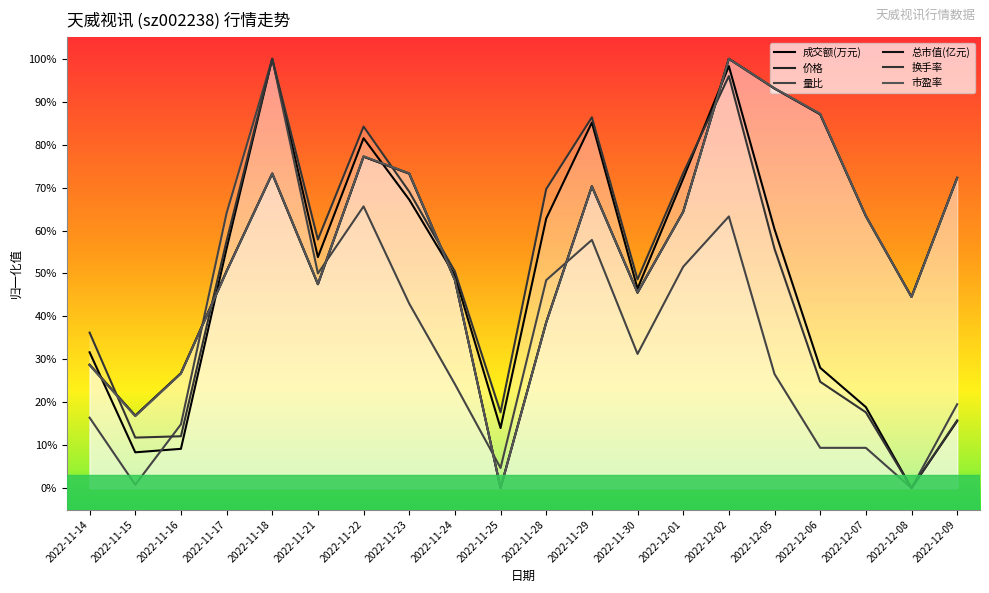

What is the sum of the 总市值(亿元) values at 2022-12-08 and 2022-11-28?

0.8